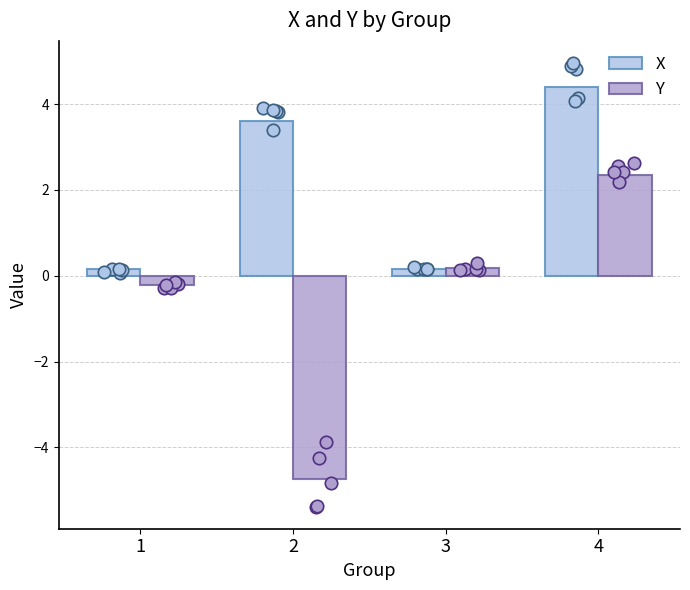

Which series has the largest Y range (max minus min)?

Y